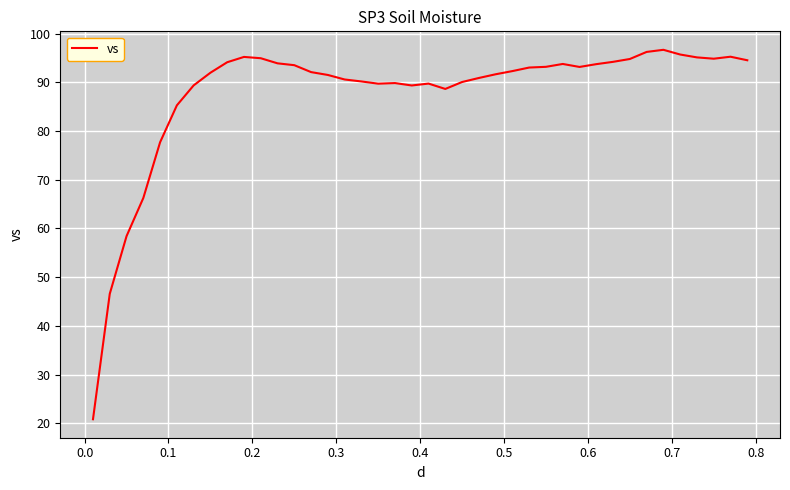

What is the greatest value displayed?

96.7